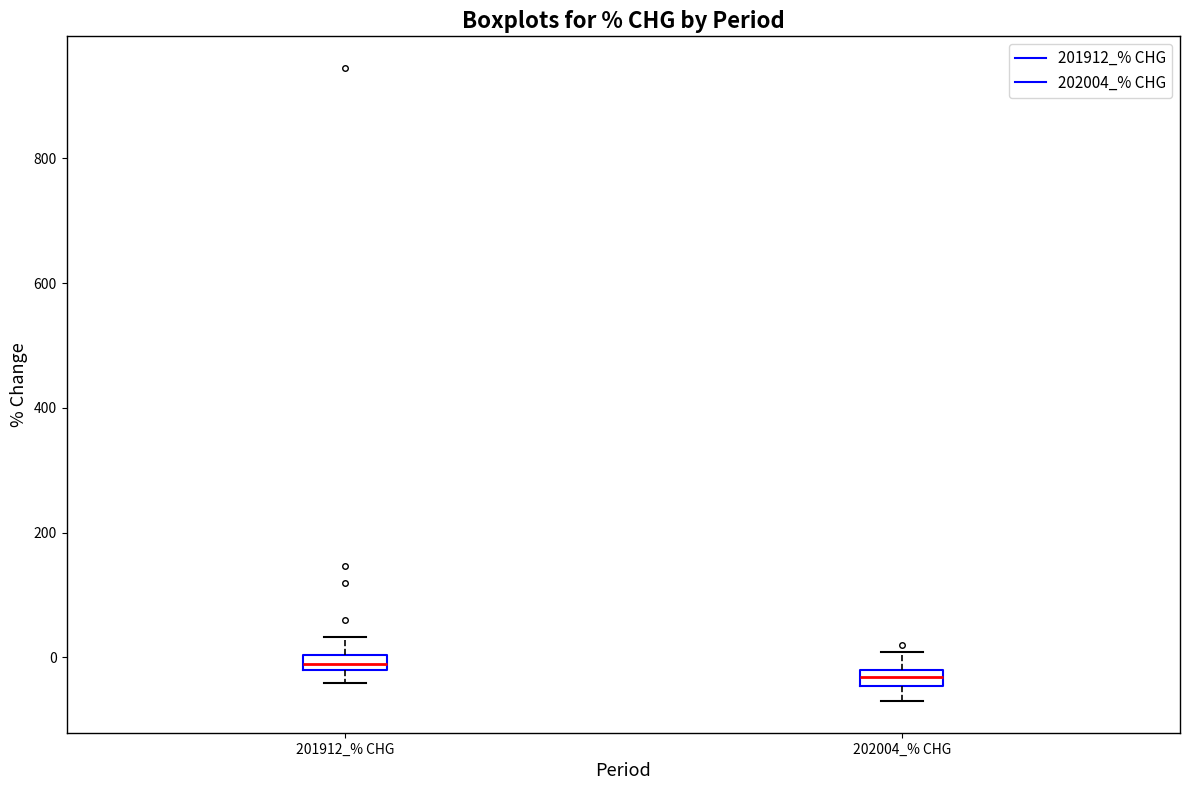

Which box has the lowest median line?

202004_% CHG